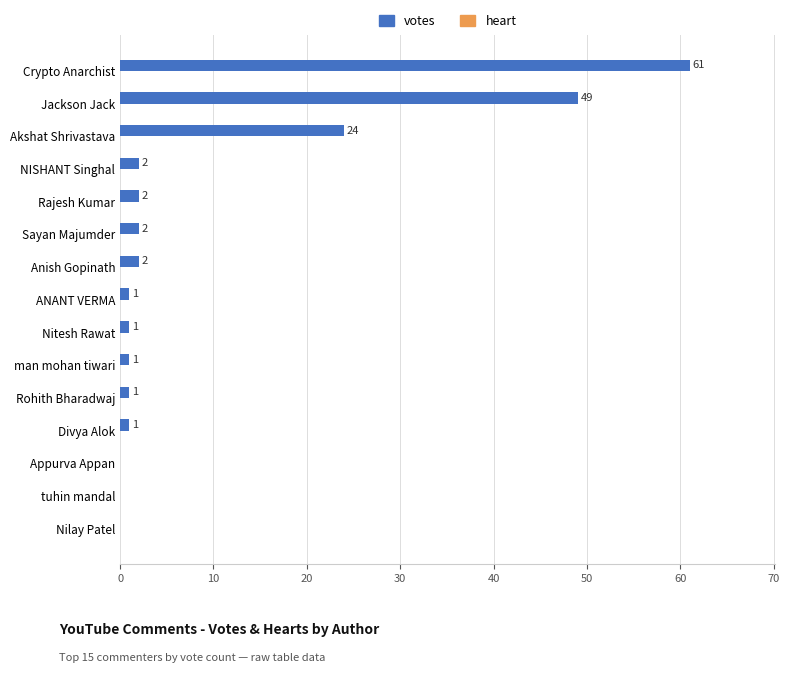

What is the change in value from NISHANT Singhal to Jackson Jack?

+47